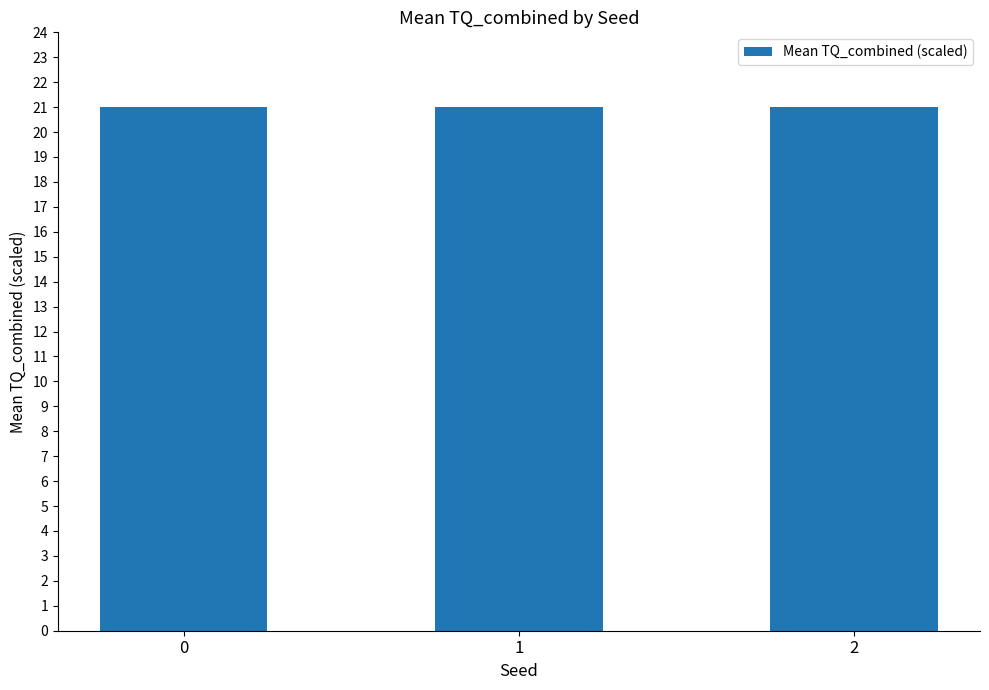

Does the chart contain stacked bars?

No